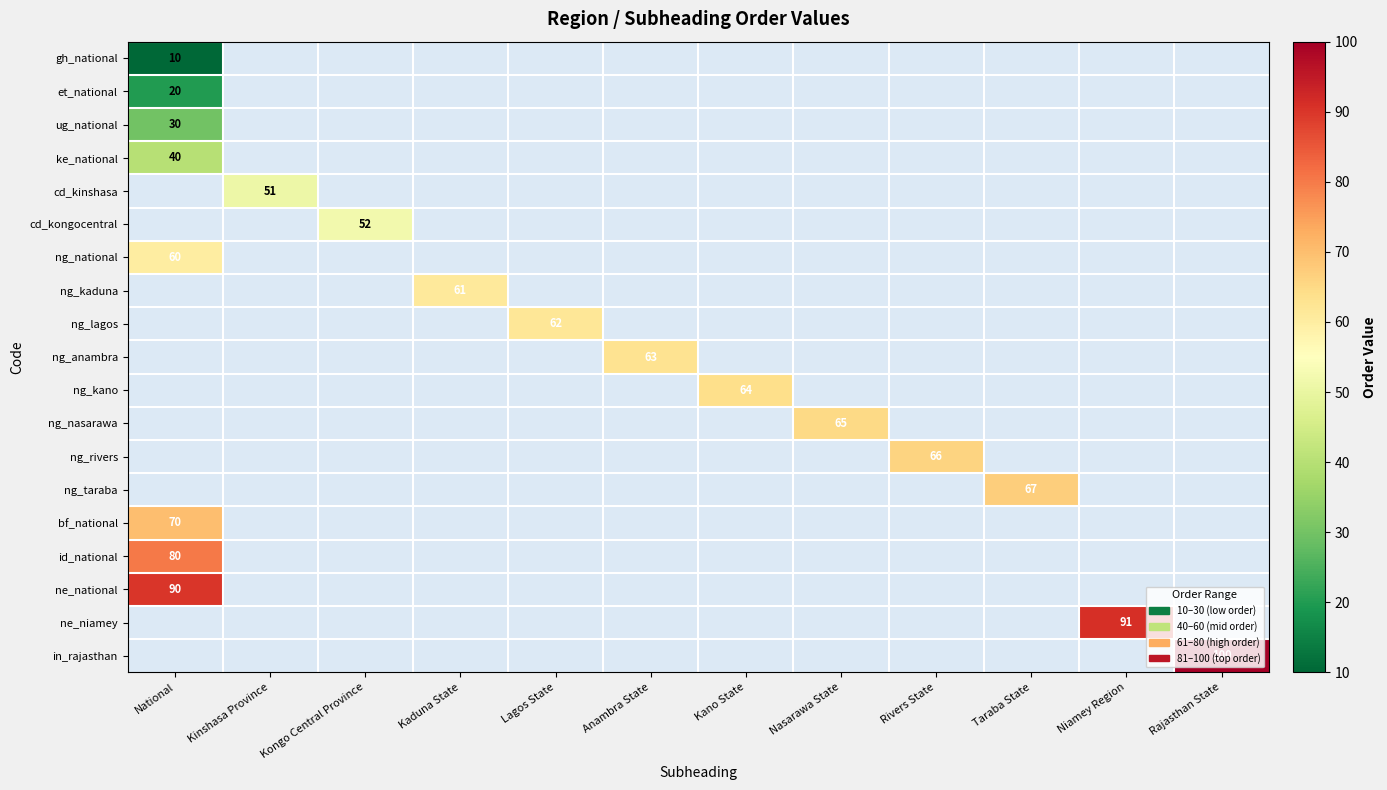

How many values in et_national are above zero?

1